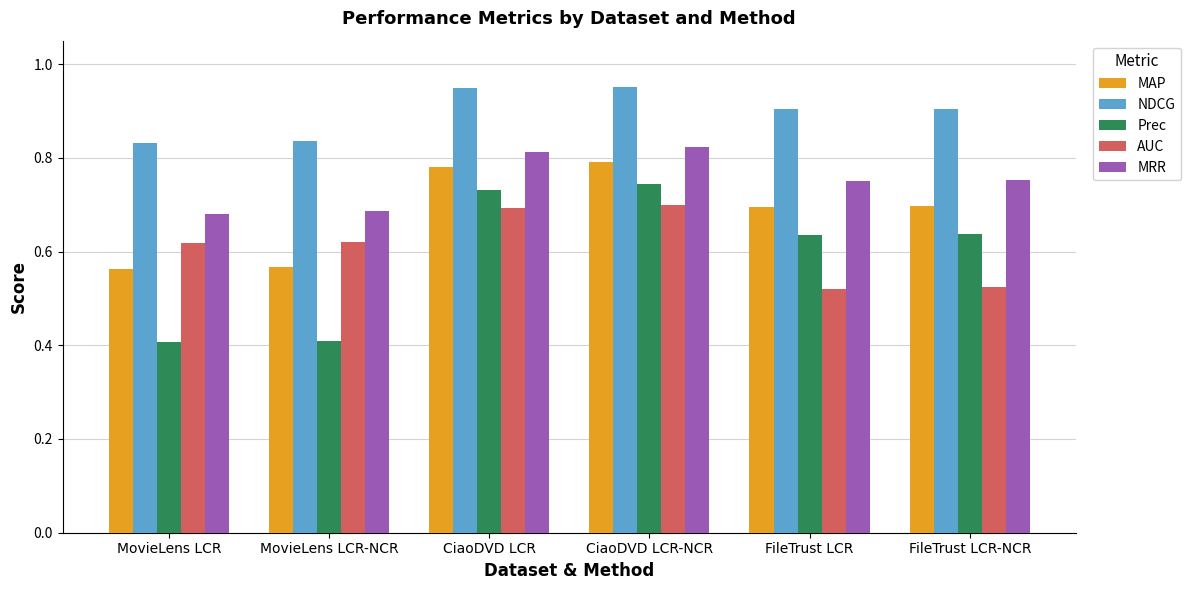

Which series has the largest total across all categories?

NDCG